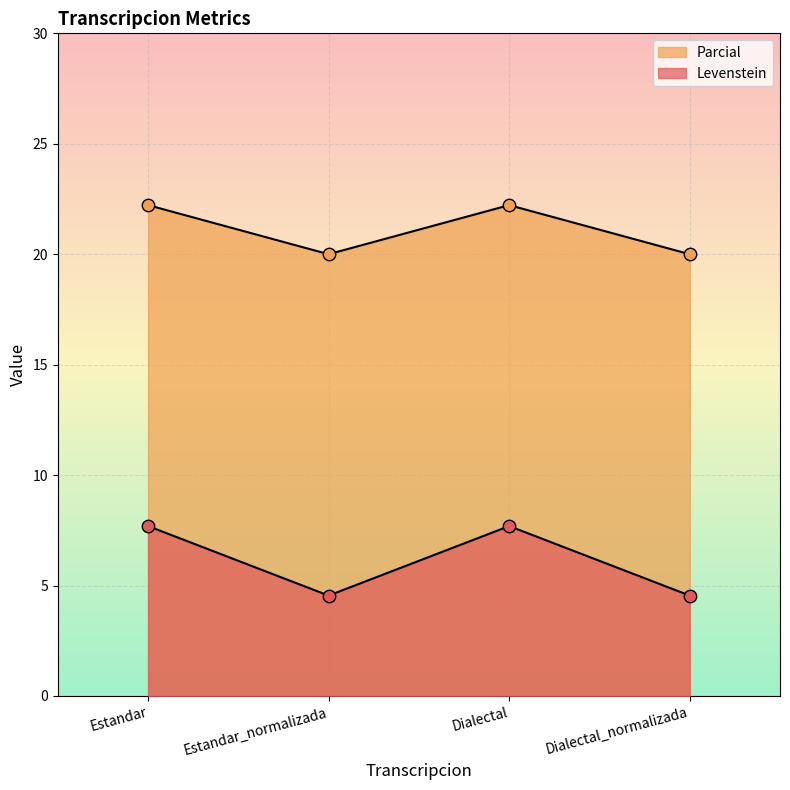

What is the total value across all series at Estandar?

29.9